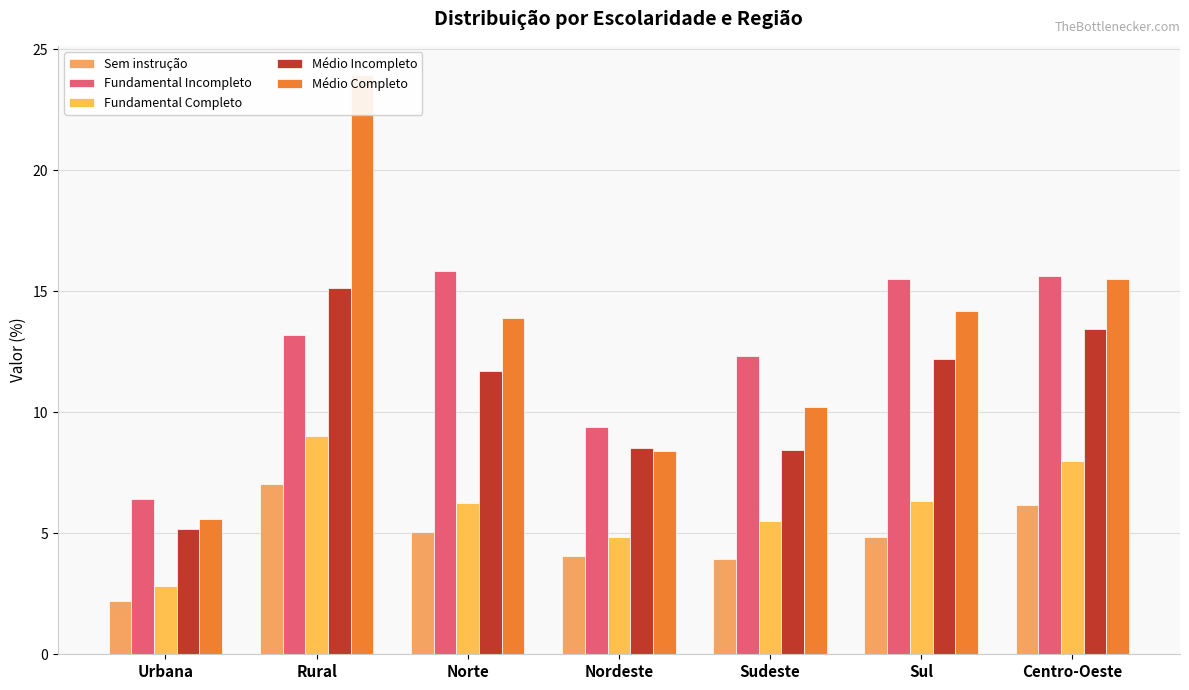

Reading left to right, extract all data points from this chart.

Sem instrução: Urbana=2.2	Rural=7.0	Norte=5.0	Nordeste=4.1	Sudeste=4.0	Sul=4.8	Centro-Oeste=6.2
Fundamental Incompleto: Urbana=6.4	Rural=13.2	Norte=15.8	Nordeste=9.4	Sudeste=12.3	Sul=15.5	Centro-Oeste=15.6
Fundamental Completo: Urbana=2.8	Rural=9.0	Norte=6.2	Nordeste=4.8	Sudeste=5.5	Sul=6.3	Centro-Oeste=8.0
Médio Incompleto: Urbana=5.2	Rural=15.2	Norte=11.7	Nordeste=8.5	Sudeste=8.4	Sul=12.2	Centro-Oeste=13.4
Médio Completo: Urbana=5.6	Rural=23.9	Norte=13.9	Nordeste=8.4	Sudeste=10.2	Sul=14.2	Centro-Oeste=15.5